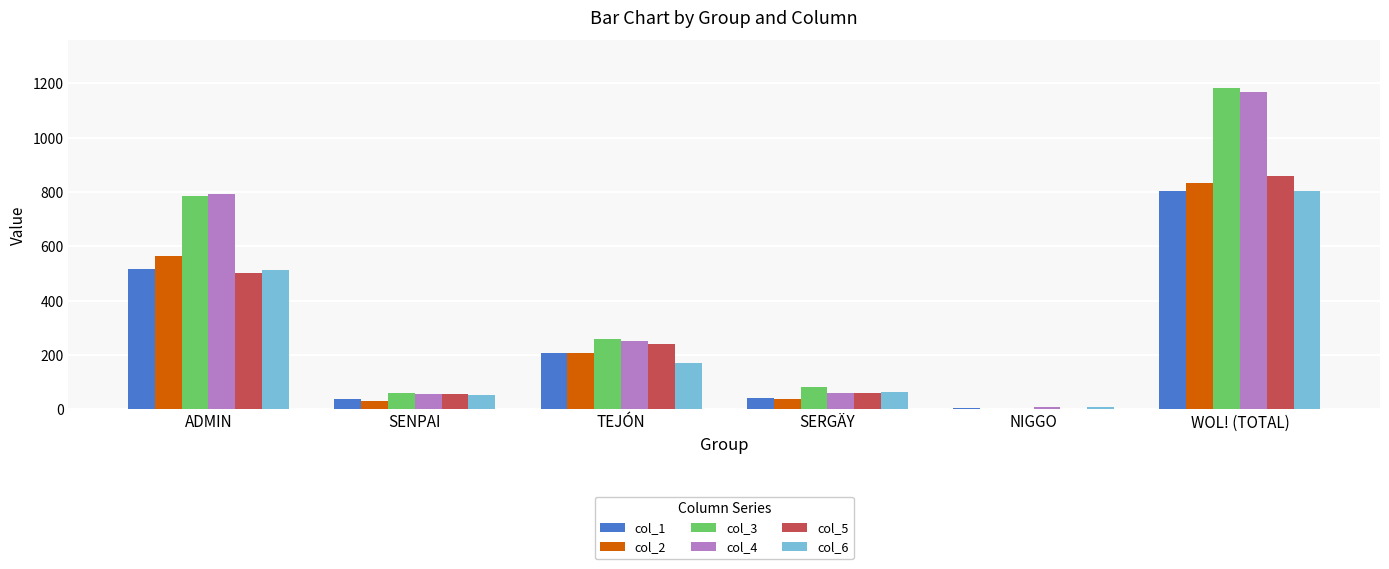

What is the difference between the col_6 values at SENPAI and ADMIN?

459